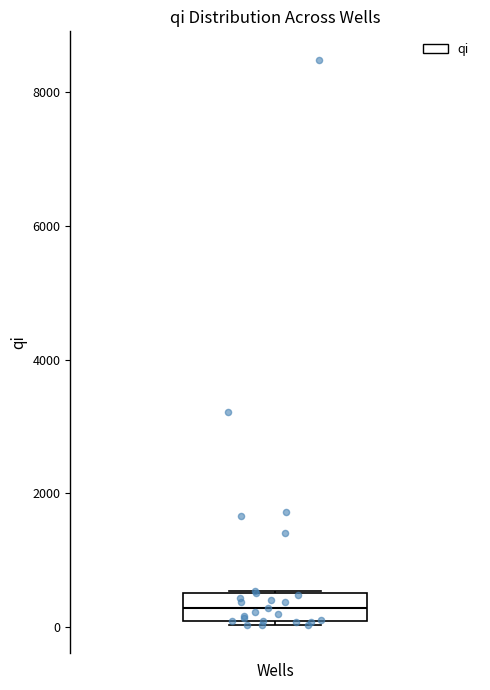

Where is the upper edge of the box for Wells on the y-axis? The values are not printed on the chart, so give them approximately, as read against the axis.

600